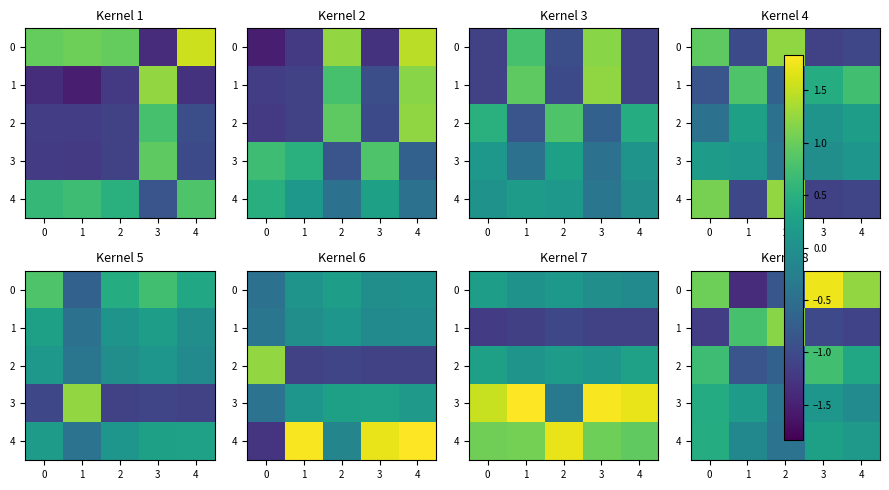

What is the total value across all series at 2?

-1.2